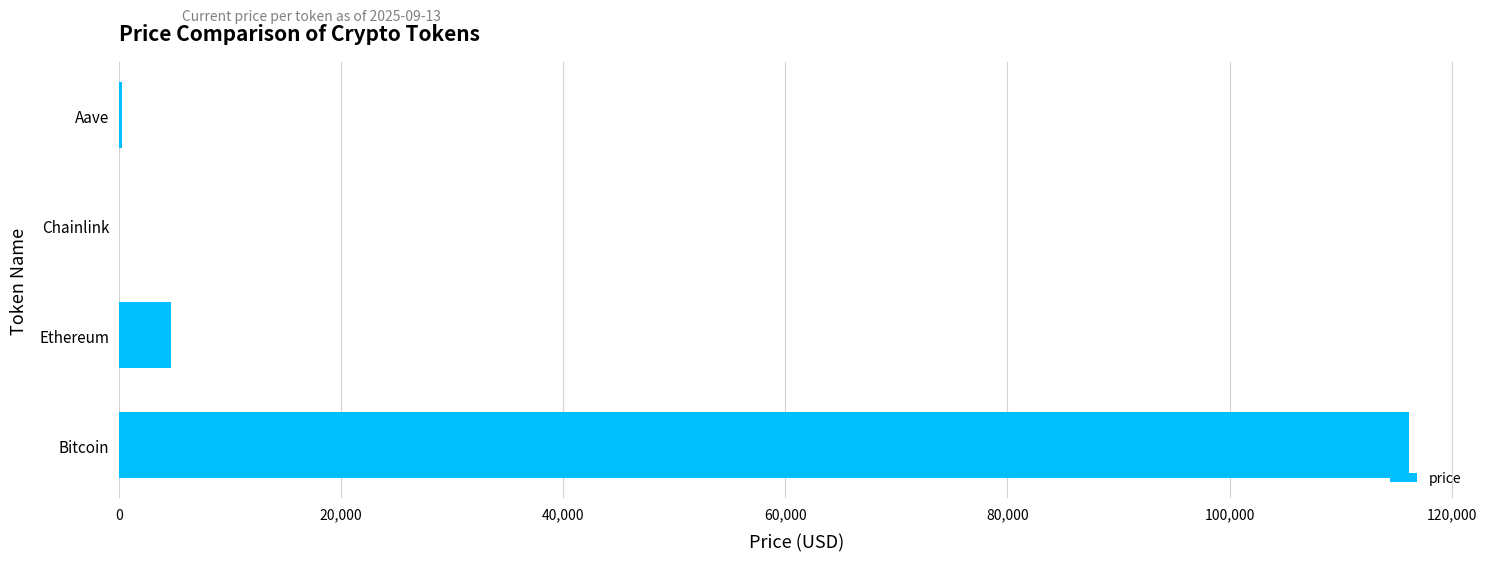

Between Chainlink and Ethereum, which is larger?

Ethereum